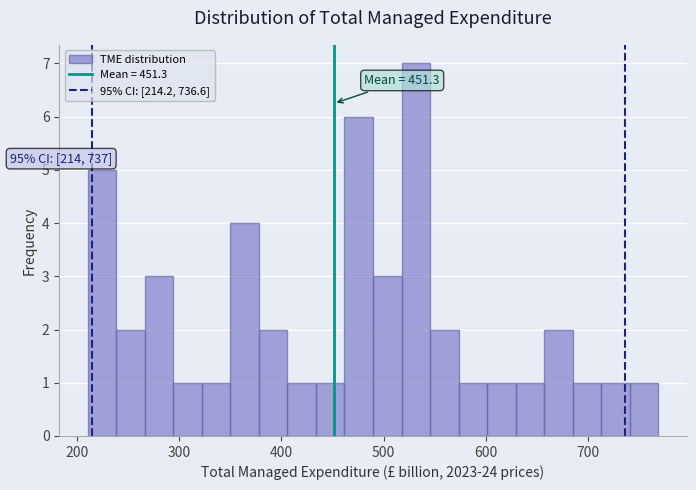

Read against the x-axis, roughly where is the centre of the tallest bar?

530